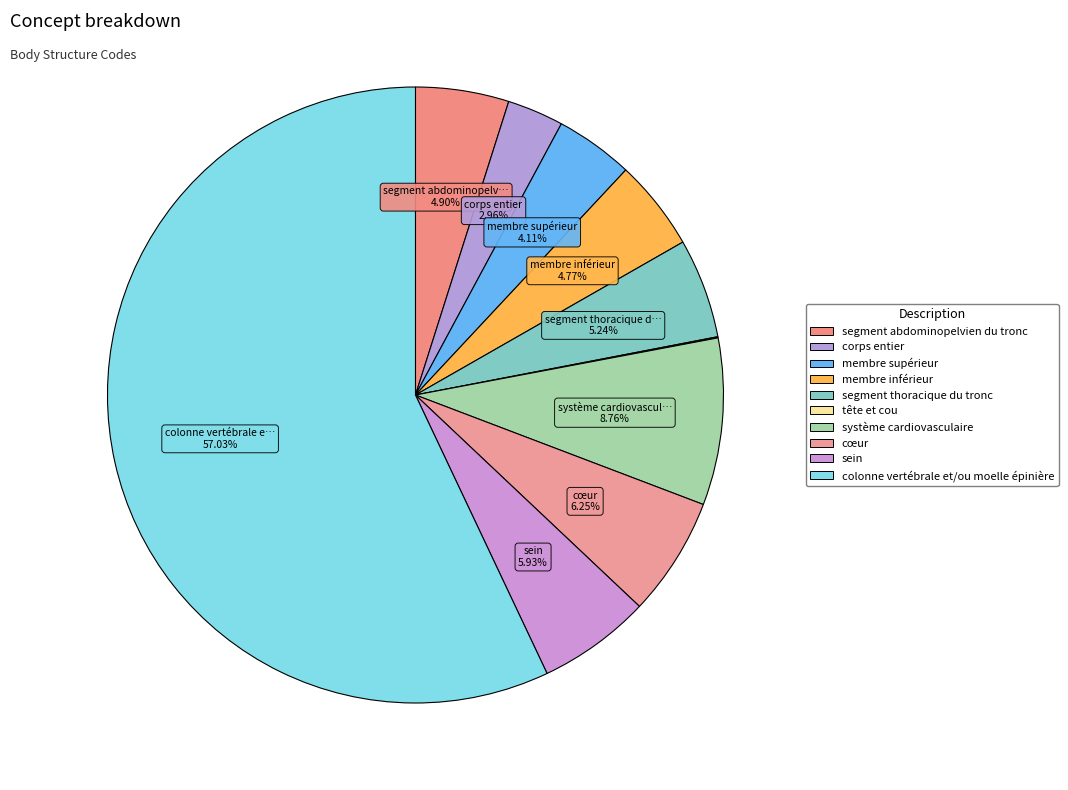

To the nearest percent, what is the difference between the largest and smallest slice percentages?

57%